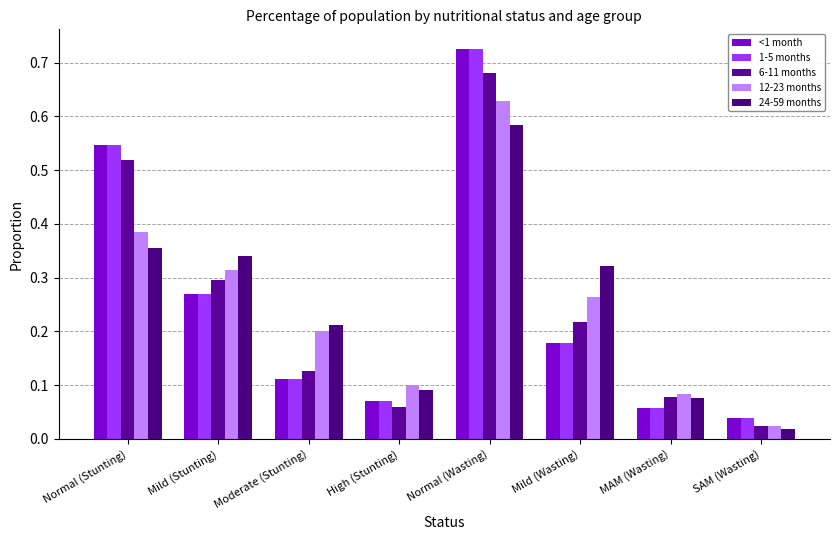

How many distinct data groups are displayed?

5